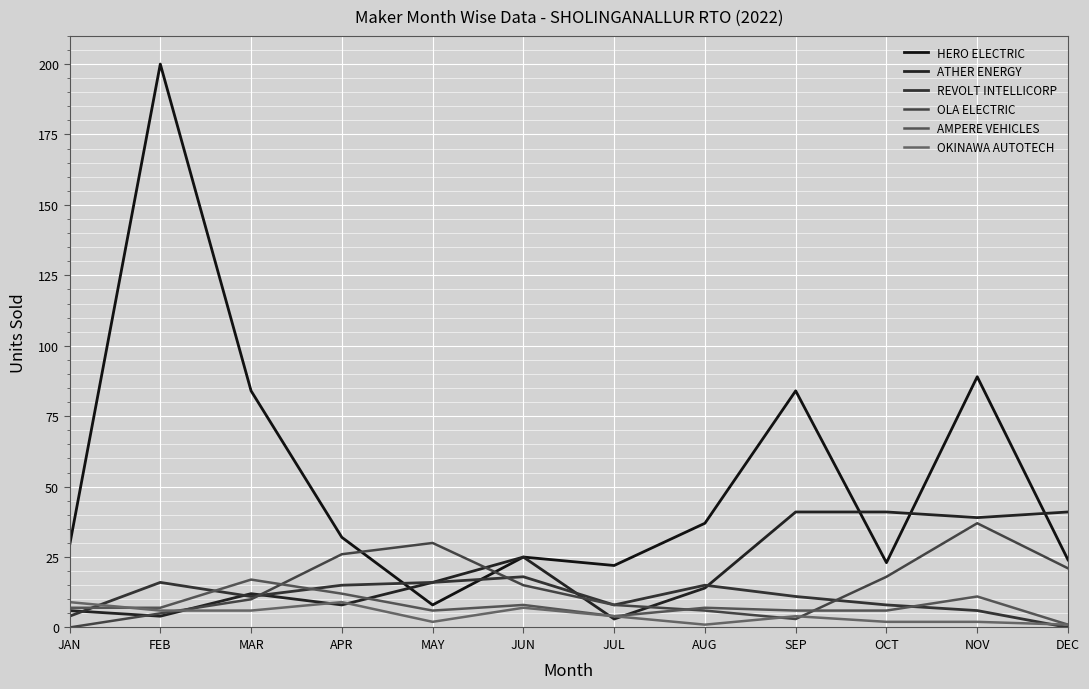

At which label does AMPERE VEHICLES first exceed 7?

MAR